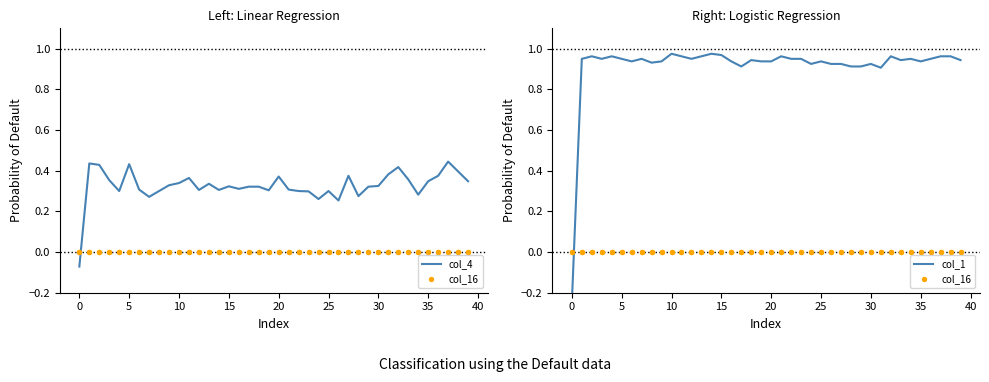

What are all the series names shown in the legend?

col_4, col_16, col_1